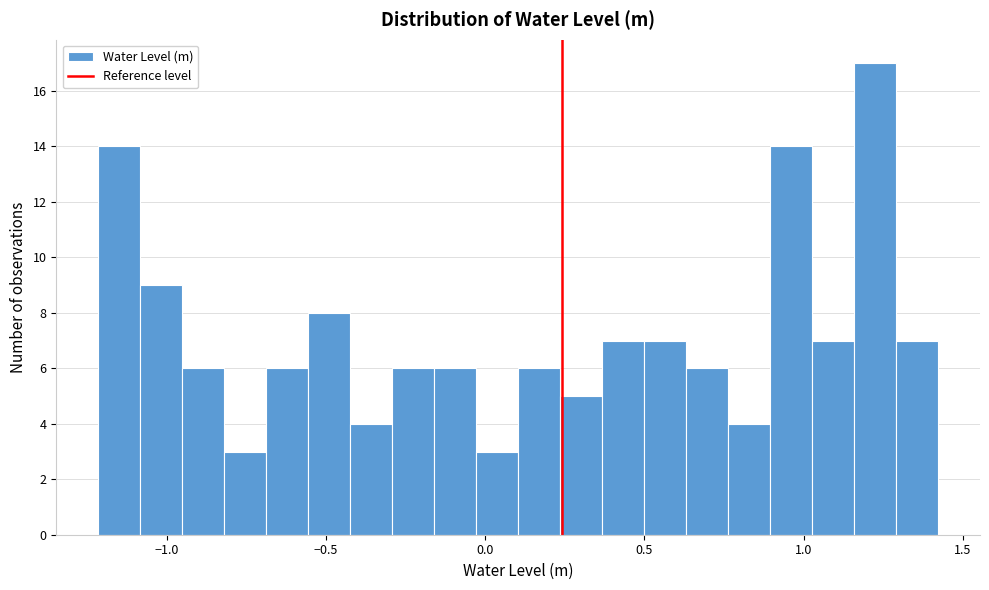

Read against the x-axis, roughly where is the centre of the tallest bar?

1.20